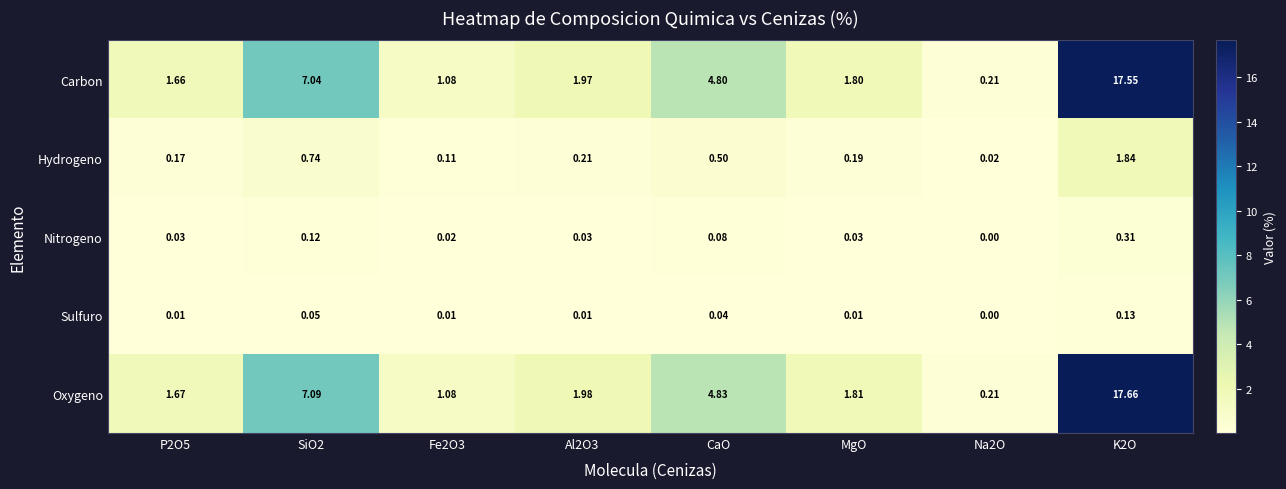

Which series has the widest spread of values?

Oxygeno